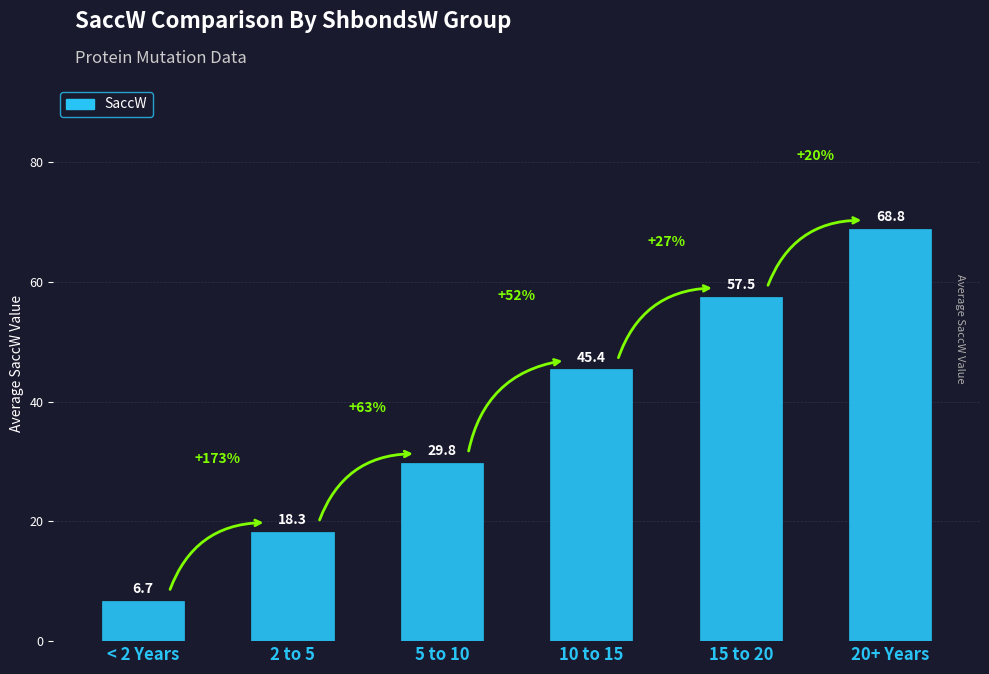

Rank the categories by value from lowest to highest.

< 2 Years, 2 to 5, 5 to 10, 10 to 15, 15 to 20, 20+ Years